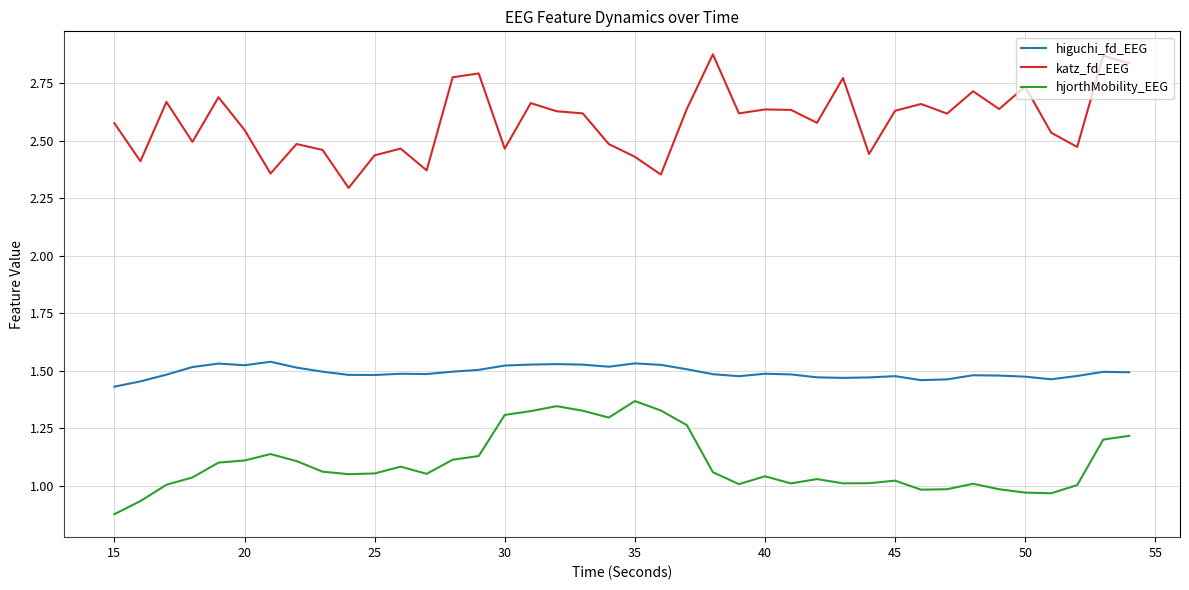

True or false: katz_fd_EEG and hjorthMobility_EEG cross at least once.

False